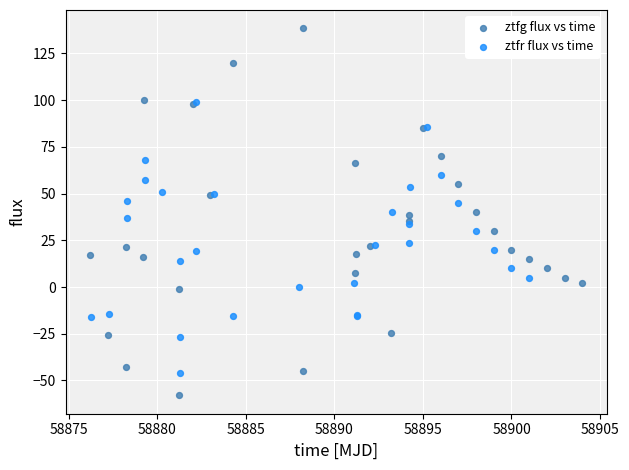

Which series has the widest spread of Y values?

ztfg flux vs time